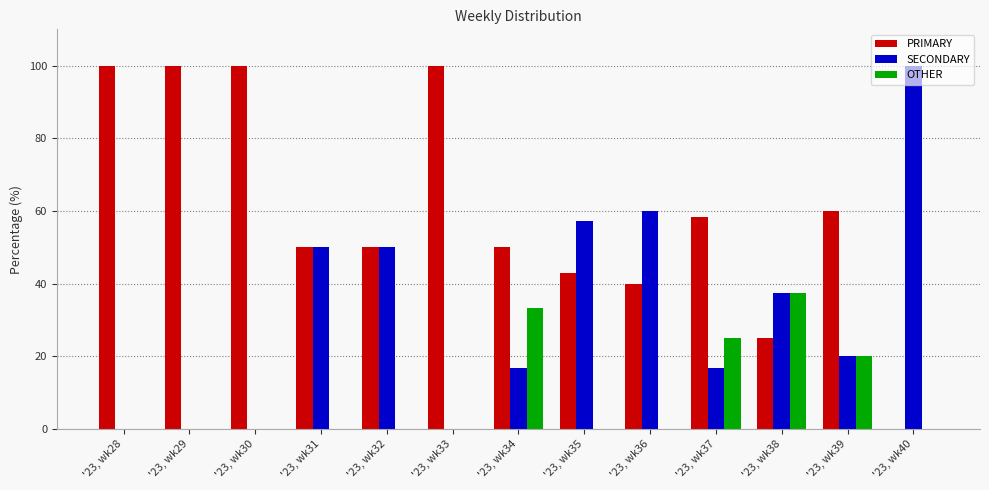

The SECONDARY series shows 8.3 at '23, wk37. True or false?

False